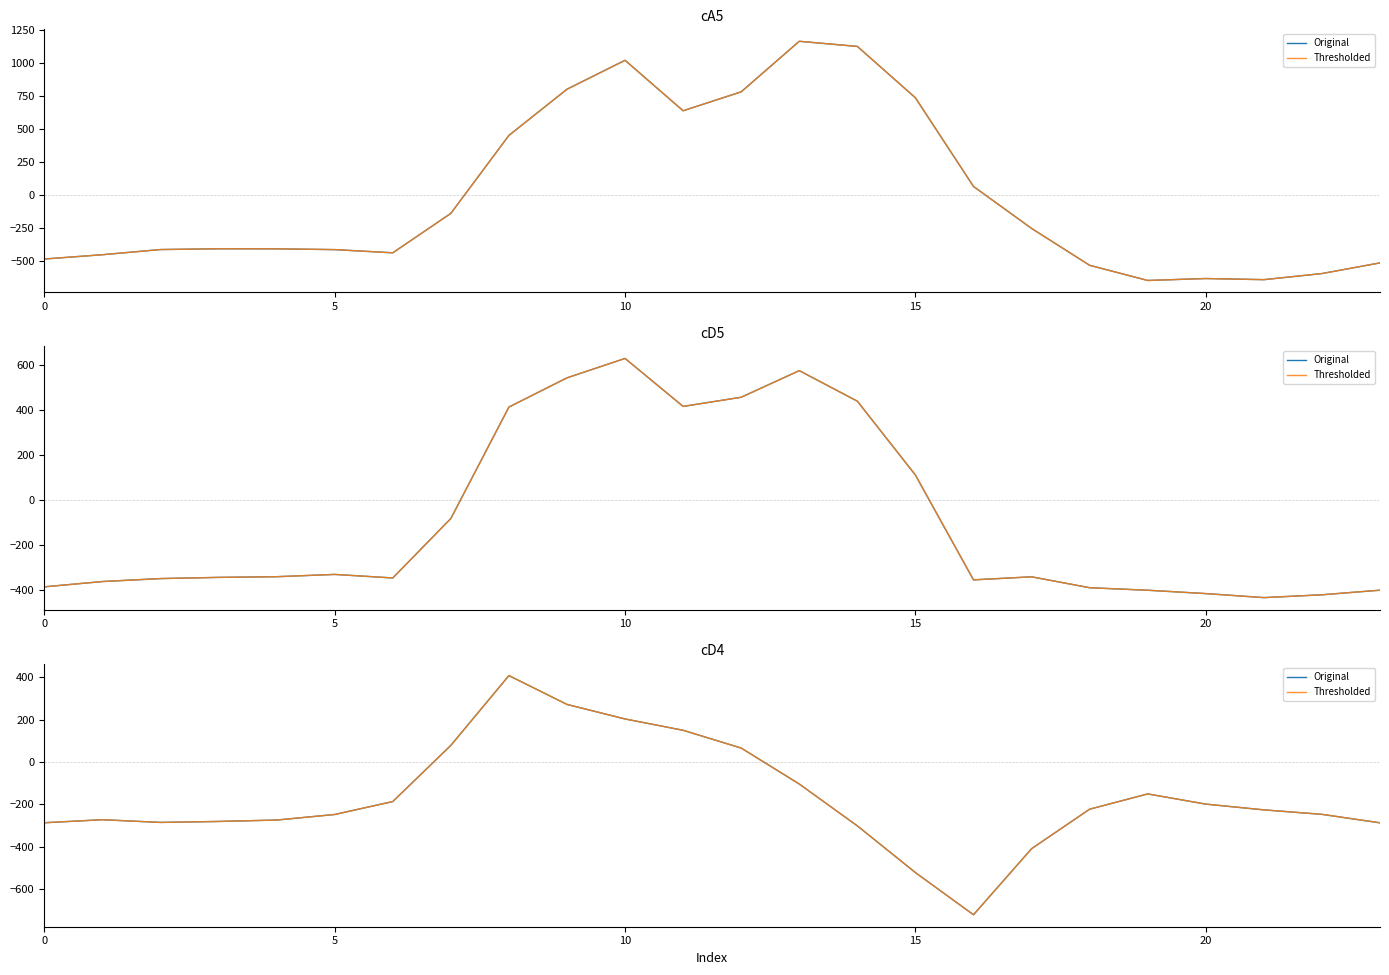

True or false: Thresholded and Original cross at least once.

False